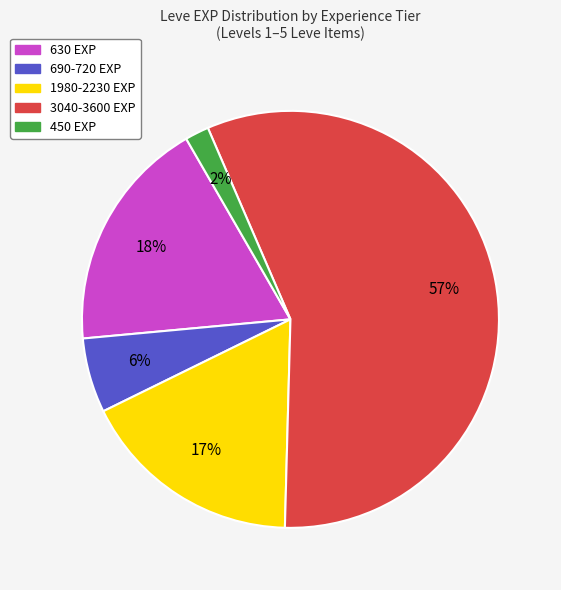

Is there any slice that represents more than half of the pie?

Yes